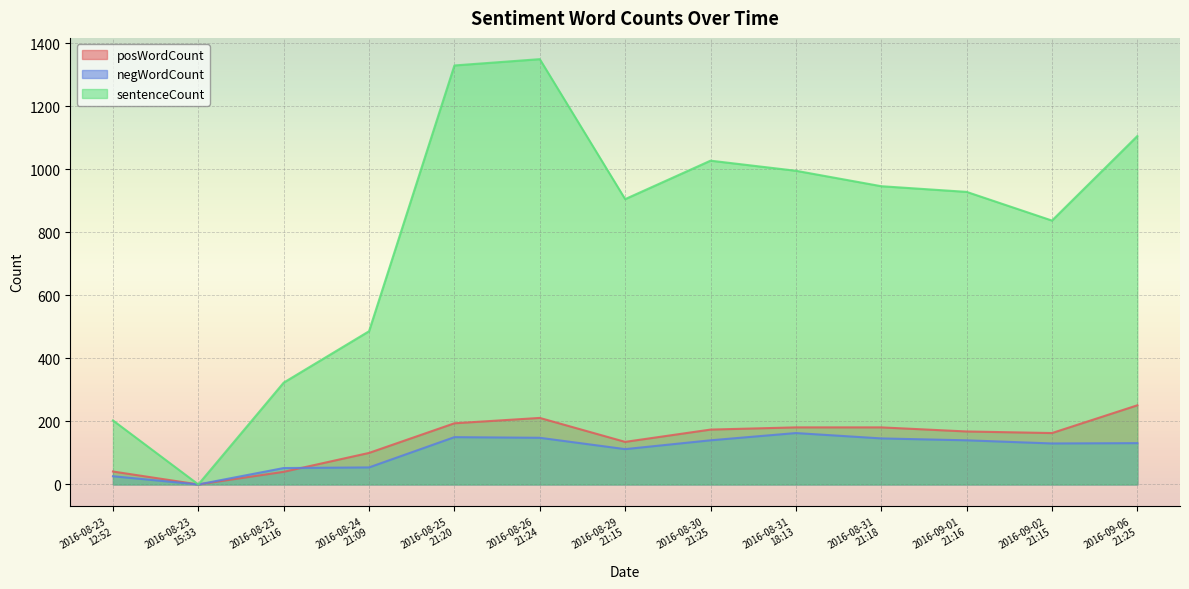

At which label does posWordCount reach its minimum?

2016-08-23
15:33